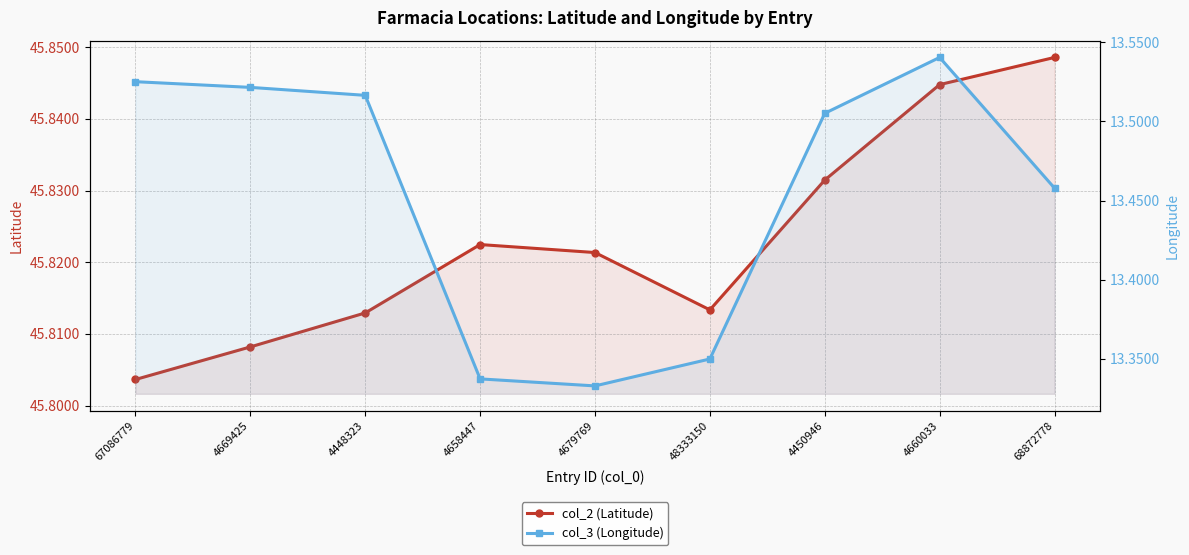

Rank the series at 4658447 from lowest to highest value.

col_3 (Longitude), col_2 (Latitude)